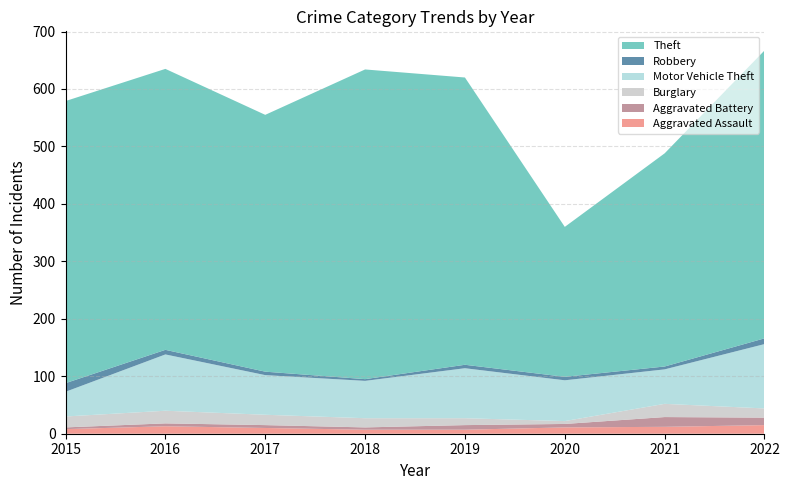

Reading left to right, transcribe all the data shown in this chart.

Aggravated Assault: 8	13	10	7	7	11	12	15
Aggravated Battery: 3	5	5	4	8	6	17	13
Burglary: 19	22	18	16	12	5	23	16
Motor Vehicle Theft: 43	98	69	65	87	71	60	112
Robbery: 15	8	6	3	6	6	5	10
Theft: 491	489	447	539	500	261	371	501